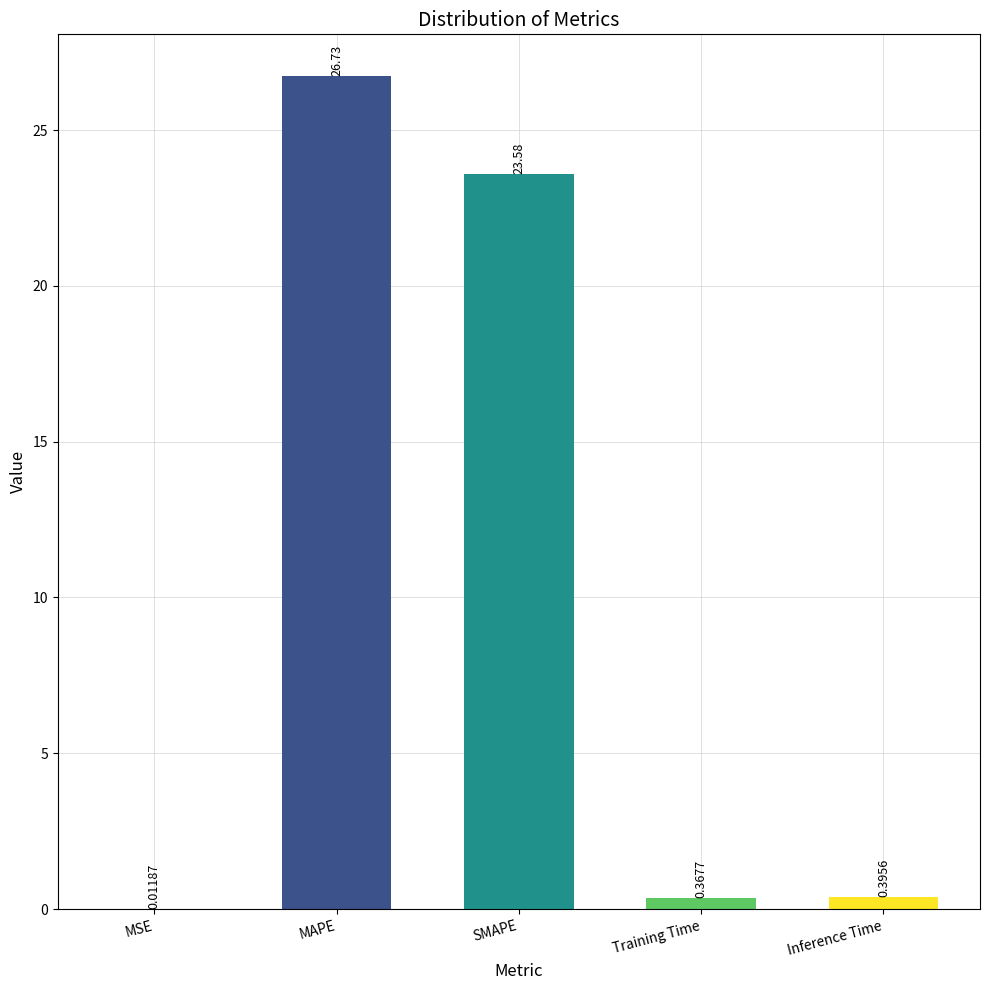

Which label corresponds to the largest value in the chart?

MAPE